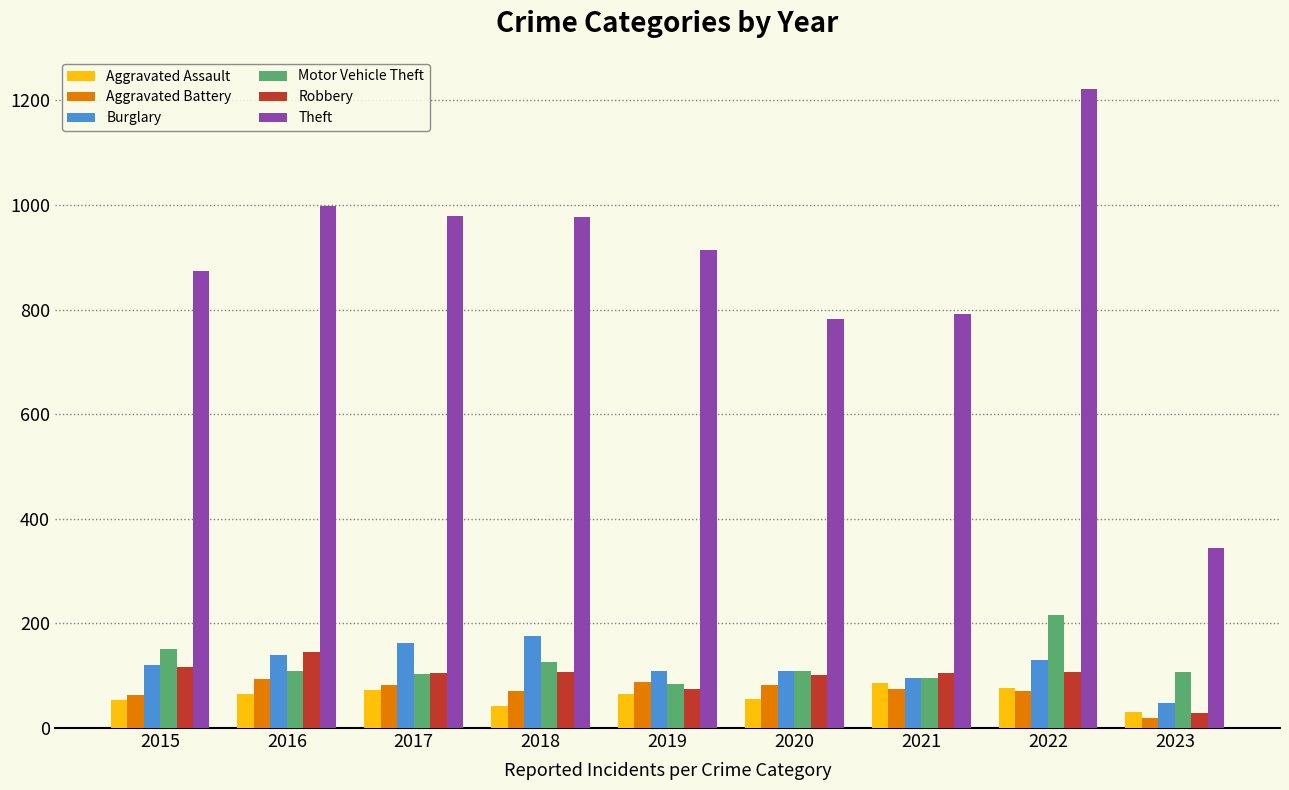

At which category is the sum across all series the highest?

2022